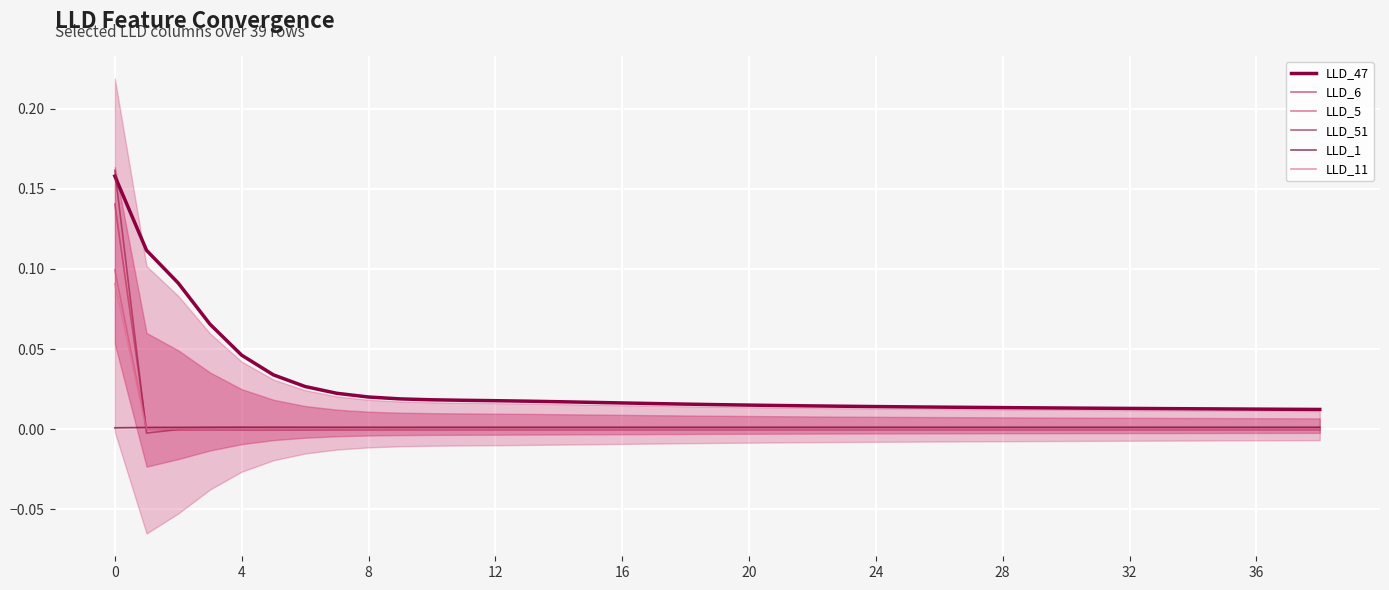

True or false: LLD_11 and LLD_1 intersect in this chart.

True